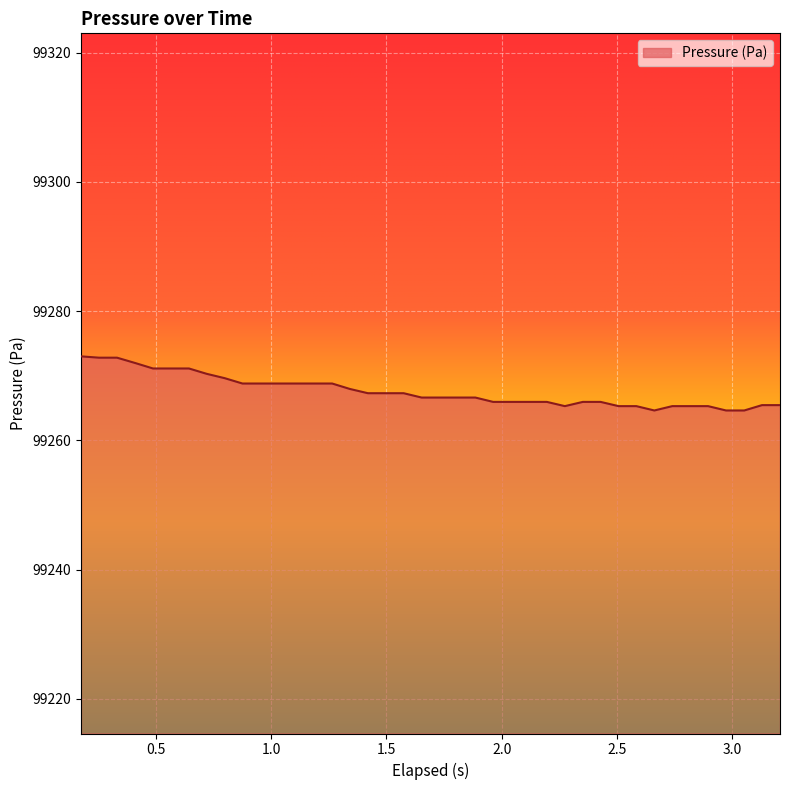

What is the maximum value shown in the chart?

99273.0